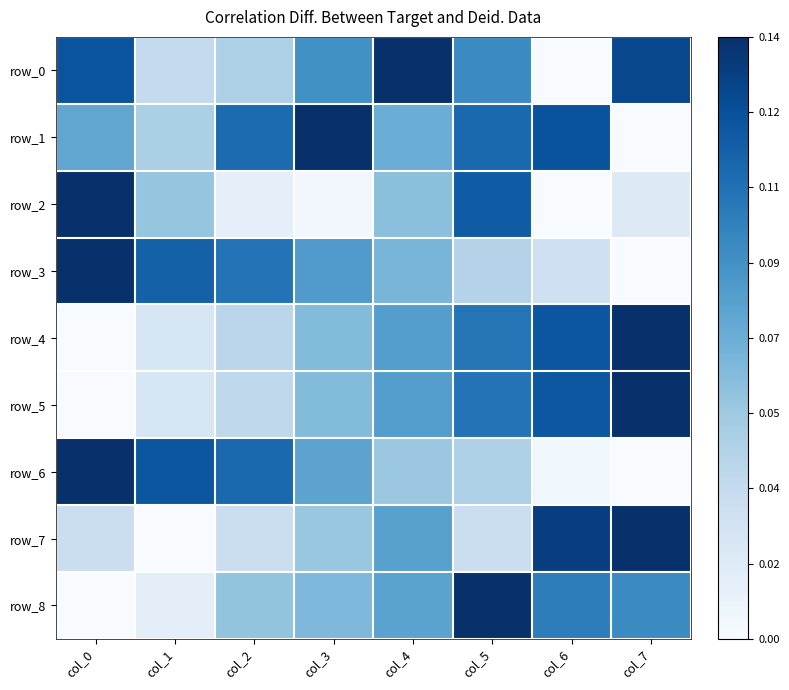

Rank the categories by row_1 value from lowest to highest.

col_7, col_1, col_4, col_0, col_2, col_5, col_6, col_3